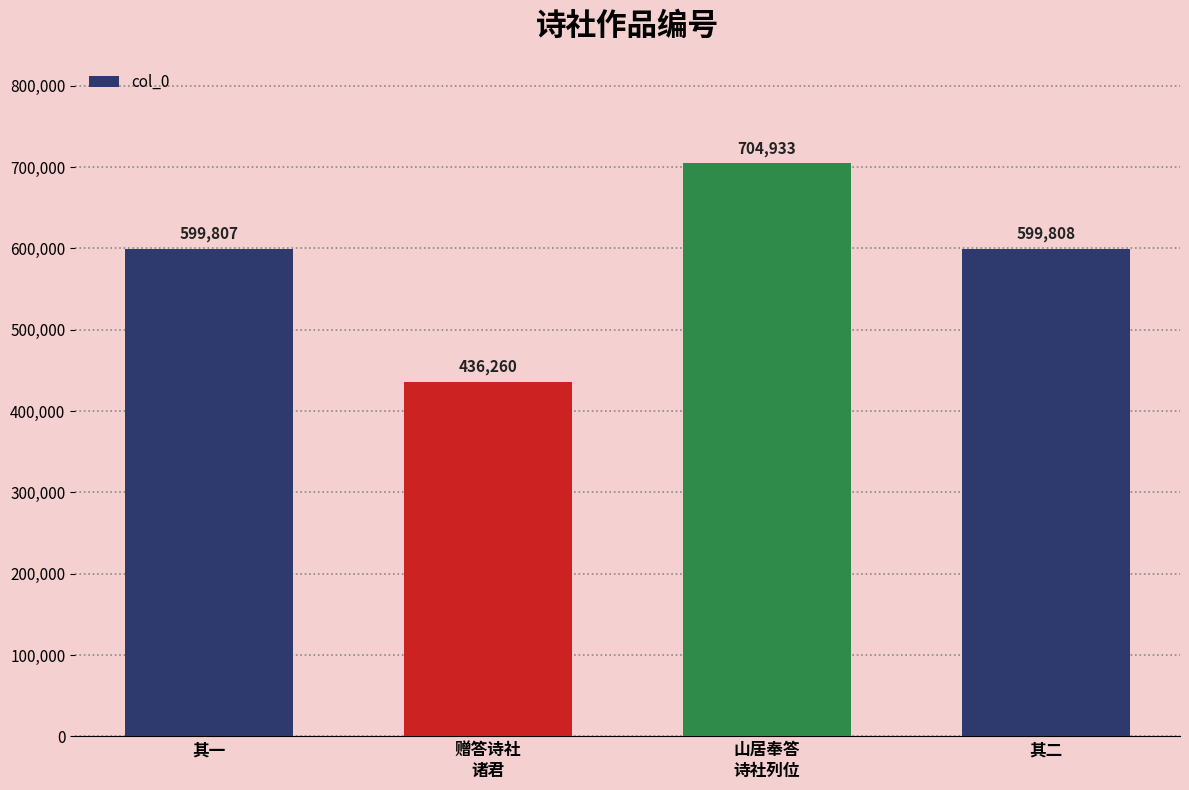

Which label corresponds to the smallest value in the chart?

赠答诗社
诸君